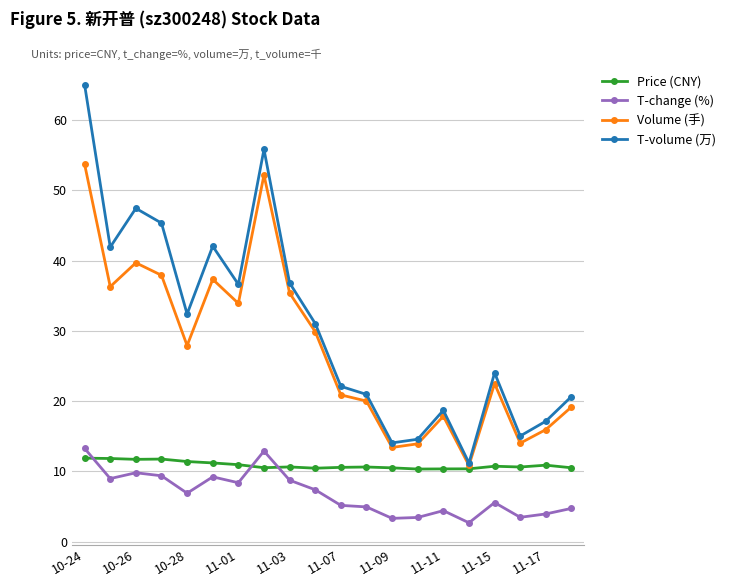

Which series has the largest range (max minus min)?

T-volume (万)